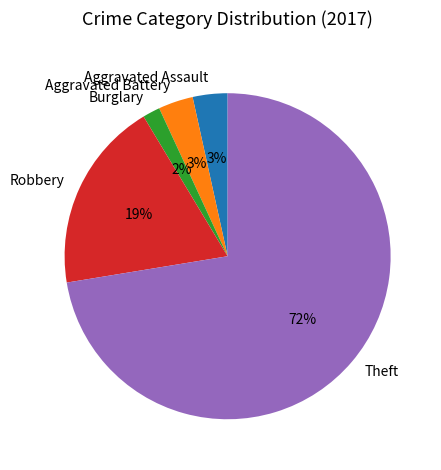

Do Robbery and Theft together represent more than half of the pie?

Yes